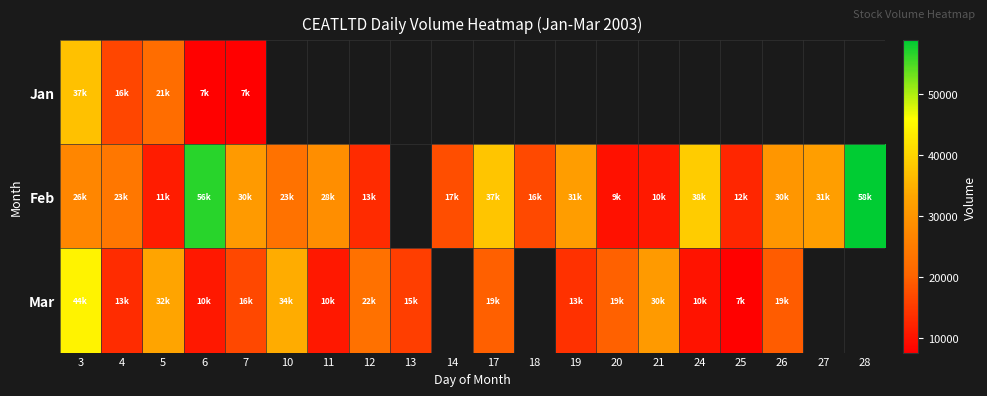

True or false: Feb has a value of 6416.8 at 7.

False